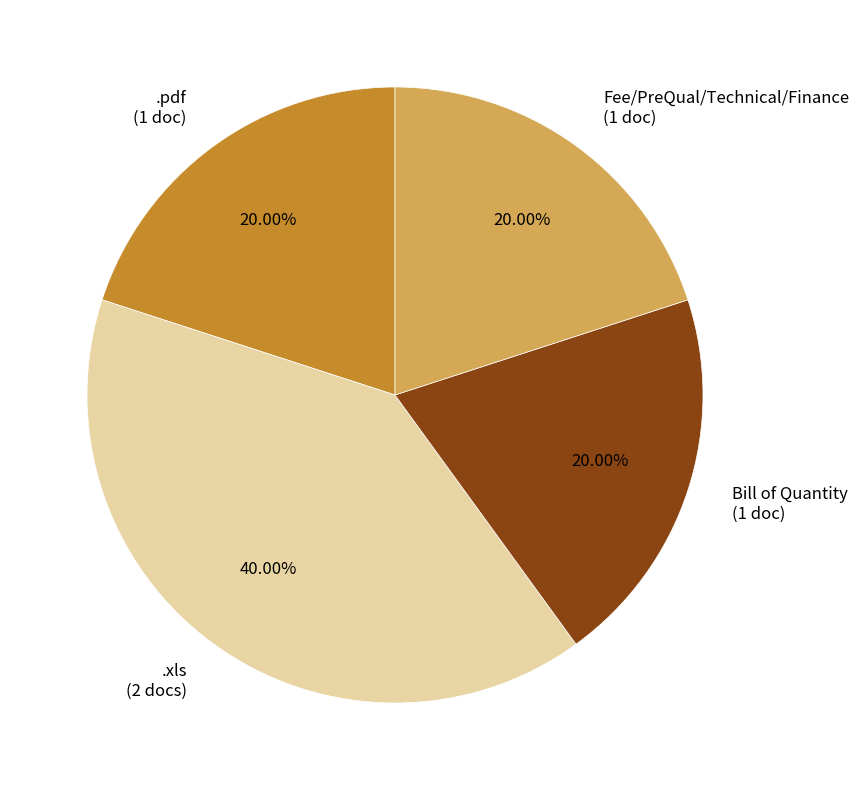

What percentage is NOT represented by Bill of Quantity?

80.0%